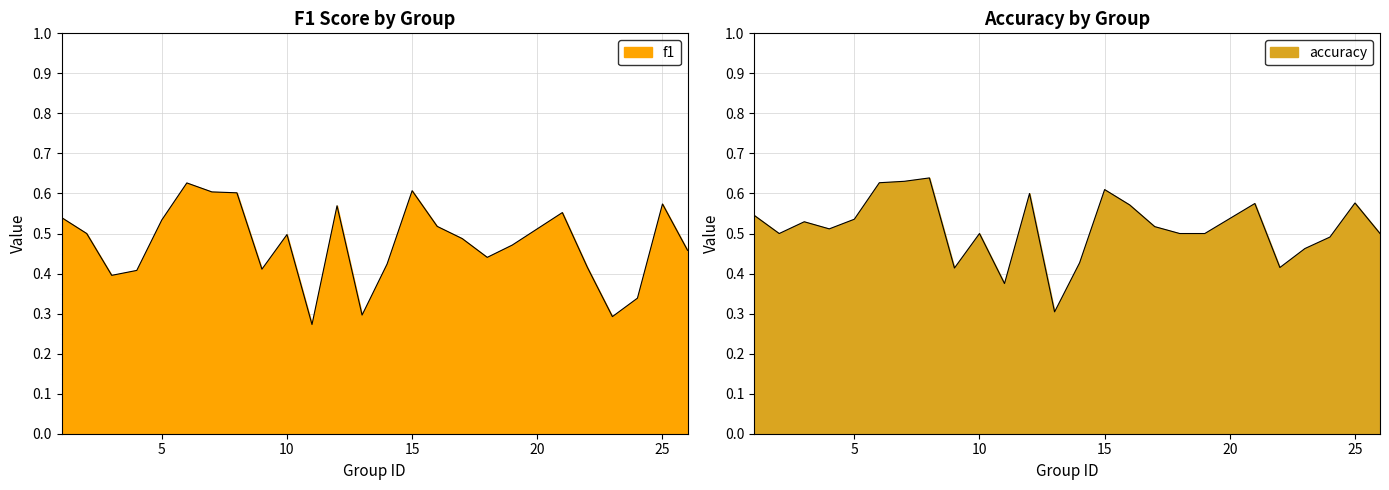

What is the lowest value of the f1 series?

0.3